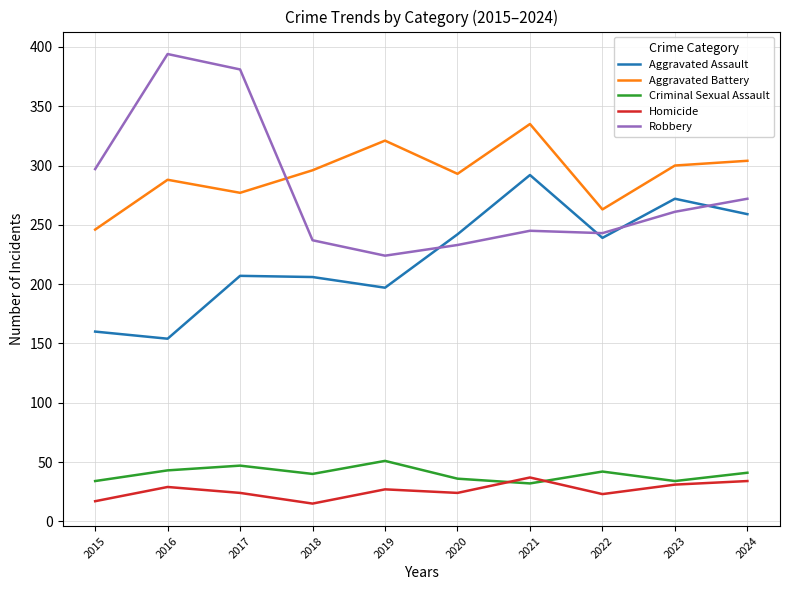

True or false: Robbery and Criminal Sexual Assault intersect in this chart.

False